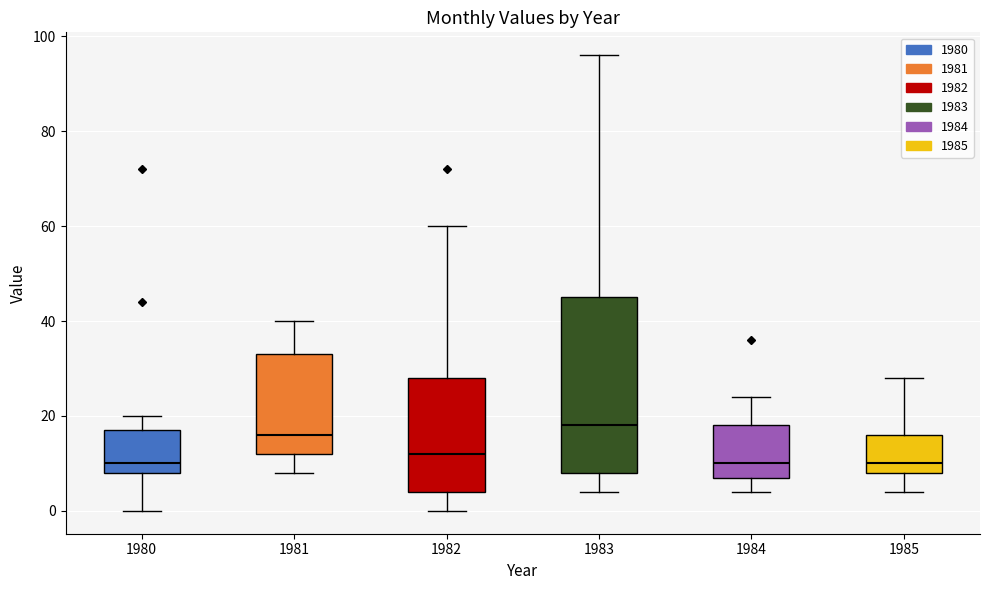

Reading left to right, transcribe this box plot: for each box, give where its median line is, the range the box spans, and where its two whiskers end, as read against the y-axis. The values are not printed on the chart, so give them approximately, as read against the axis.

1980: median 10, box 8 to 18, whiskers 0 to 20
1981: median 16, box 12 to 34, whiskers 8 to 40
1982: median 12, box 4 to 28, whiskers 0 to 60
1983: median 18, box 8 to 46, whiskers 4 to 96
1984: median 10, box 8 to 18, whiskers 4 to 24
1985: median 10, box 8 to 16, whiskers 4 to 28